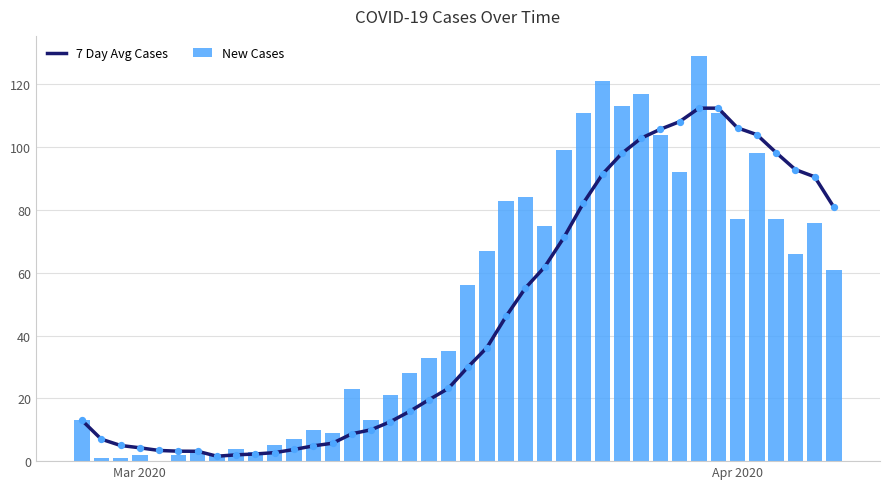

The value of New Cases at Apr 2020 is 77. True or false?

True